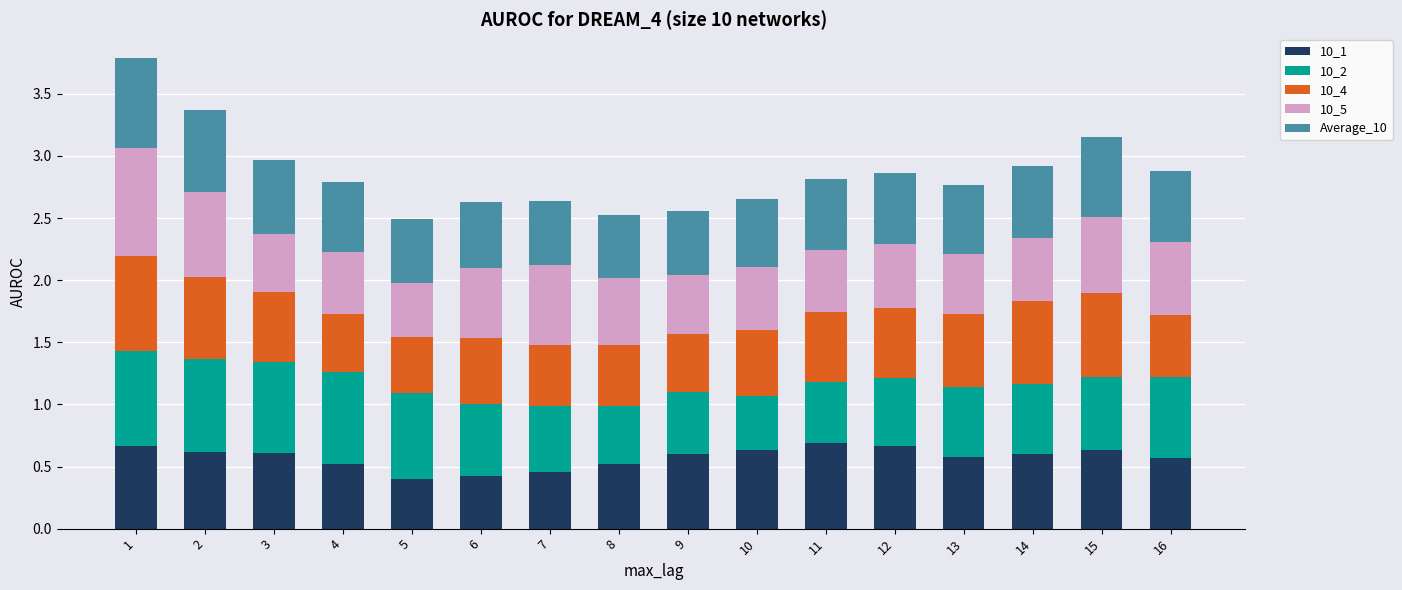

How many bars are there in total?

16